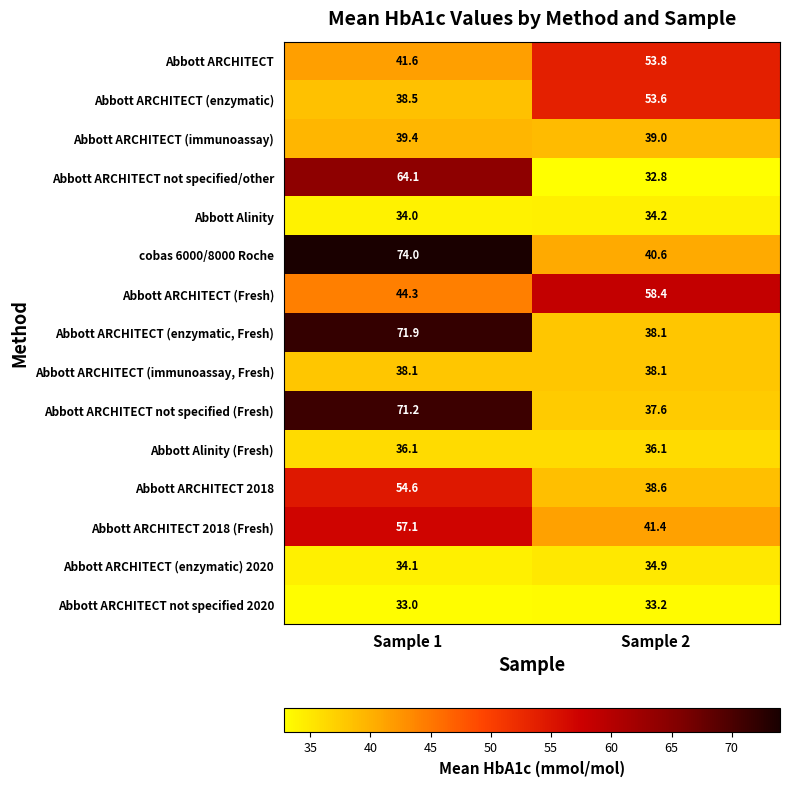

Which category has the highest value across all series?

Sample 1